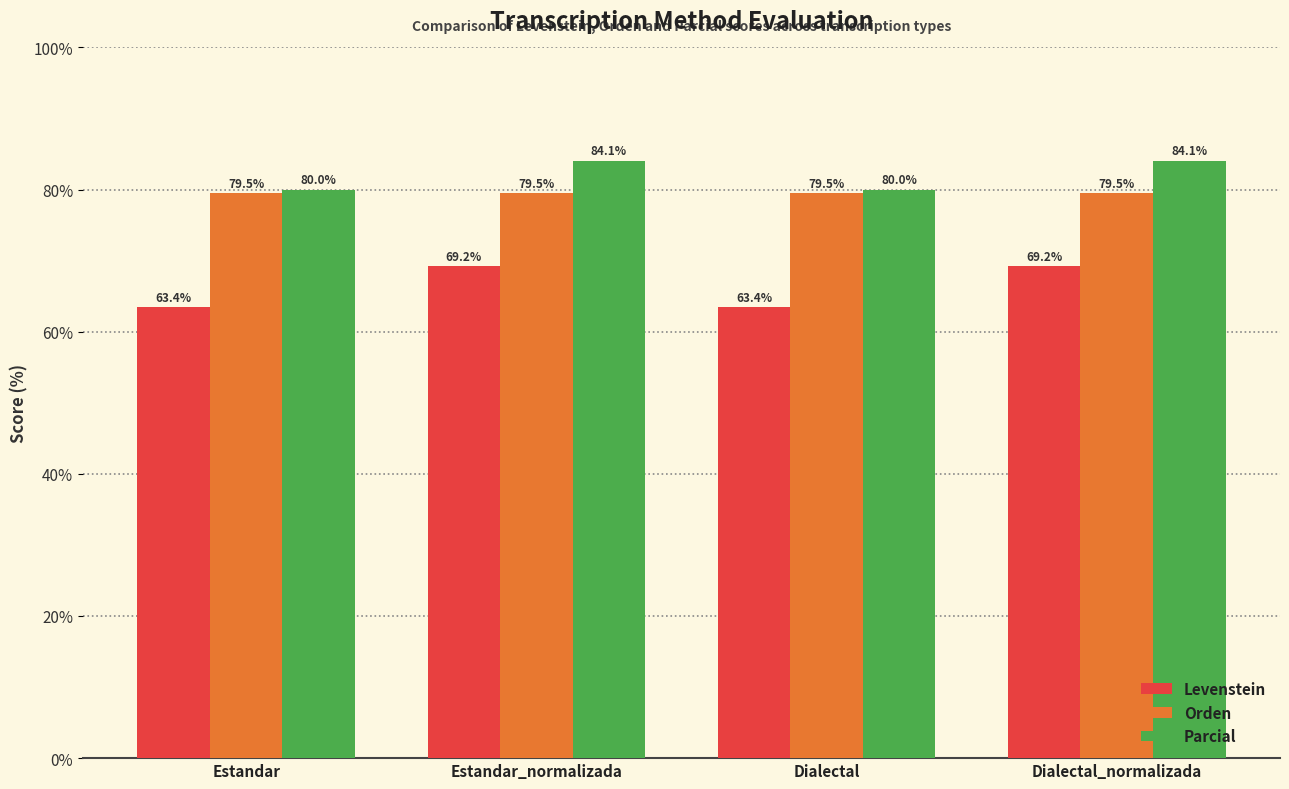

True or false: Parcial has a value of 57.1 at Estandar_normalizada.

False